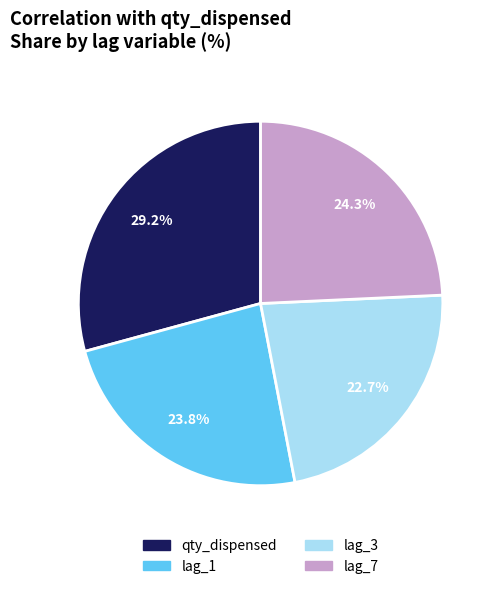

Which has a higher value, lag_3 or lag_1?

lag_1